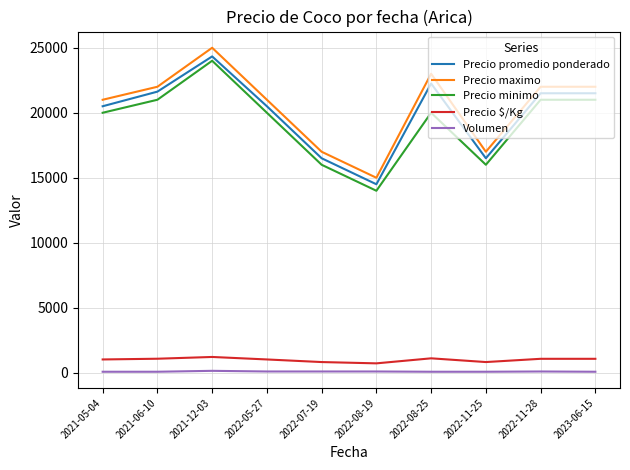

What is the average value of the Precio minimo series?

19300